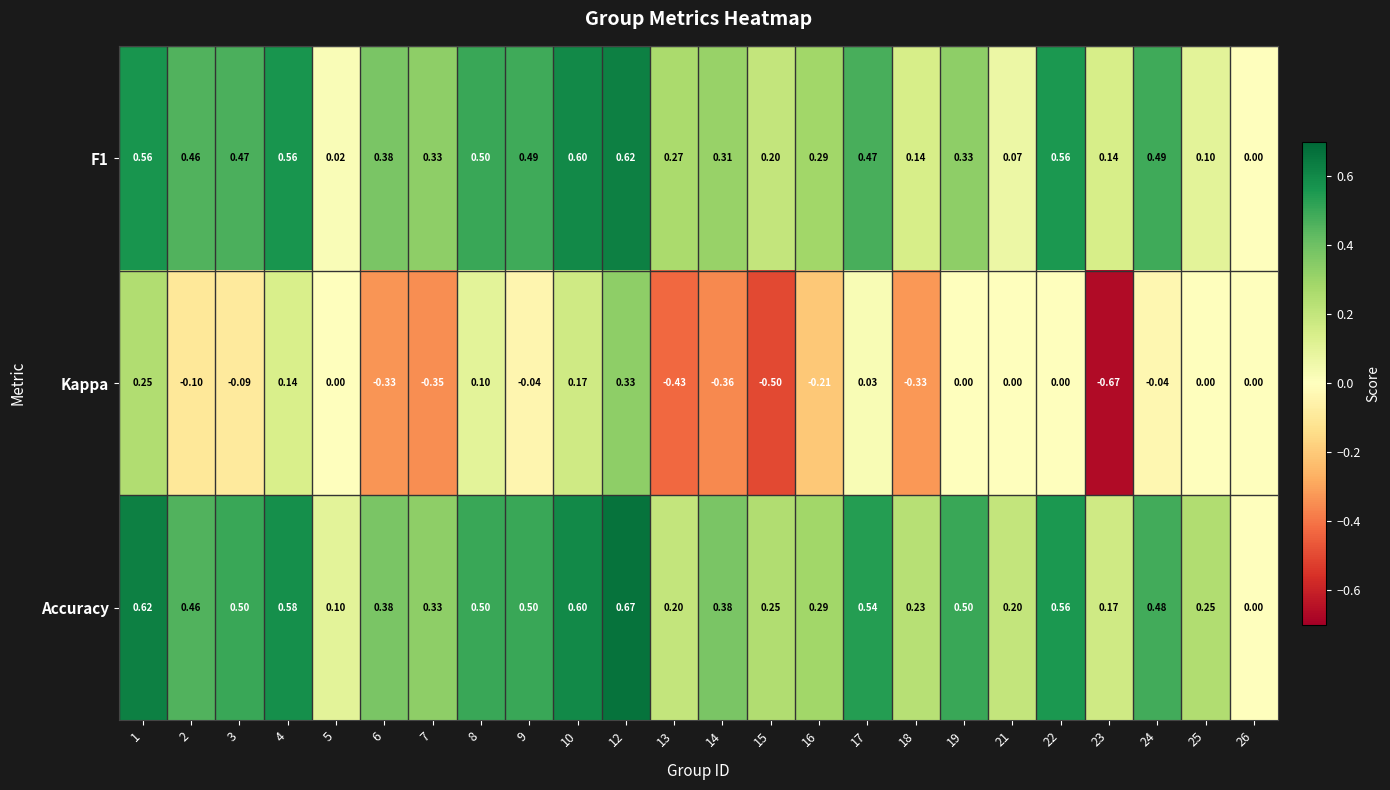

Which series has the largest total across all categories?

Accuracy